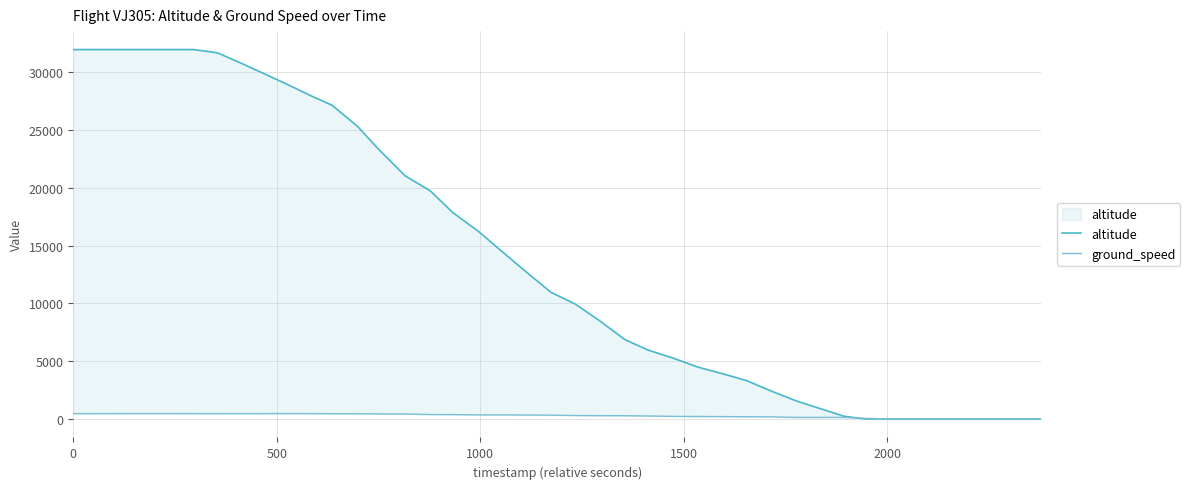

List the series in order of their peak value, lowest first.

ground_speed, altitude